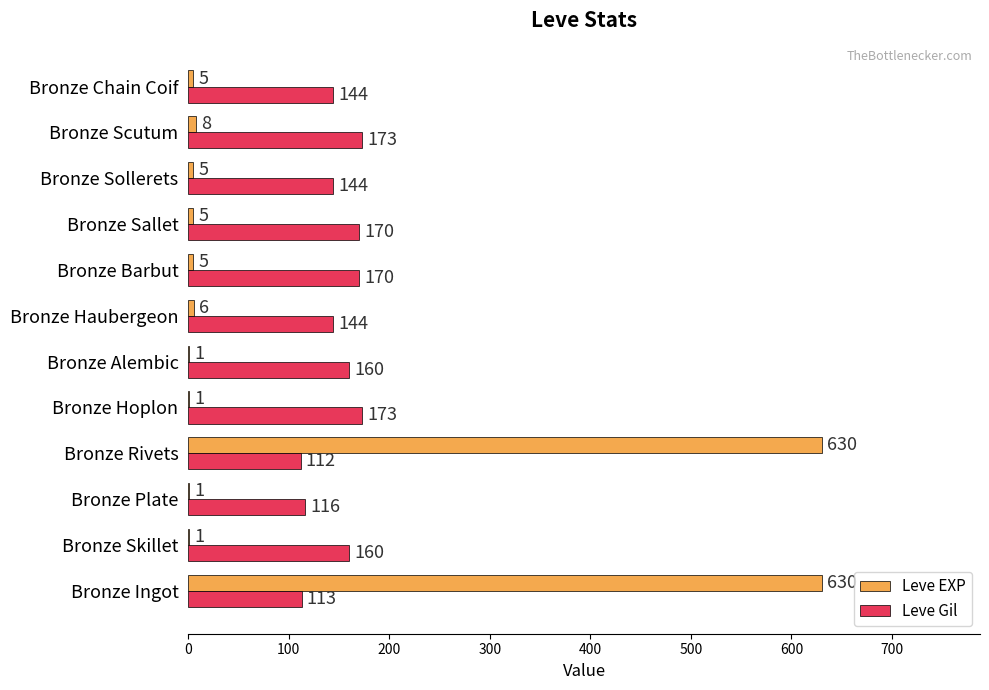

Between Bronze Hoplon and Bronze Haubergeon, which series saw the biggest shift?

Leve Gil